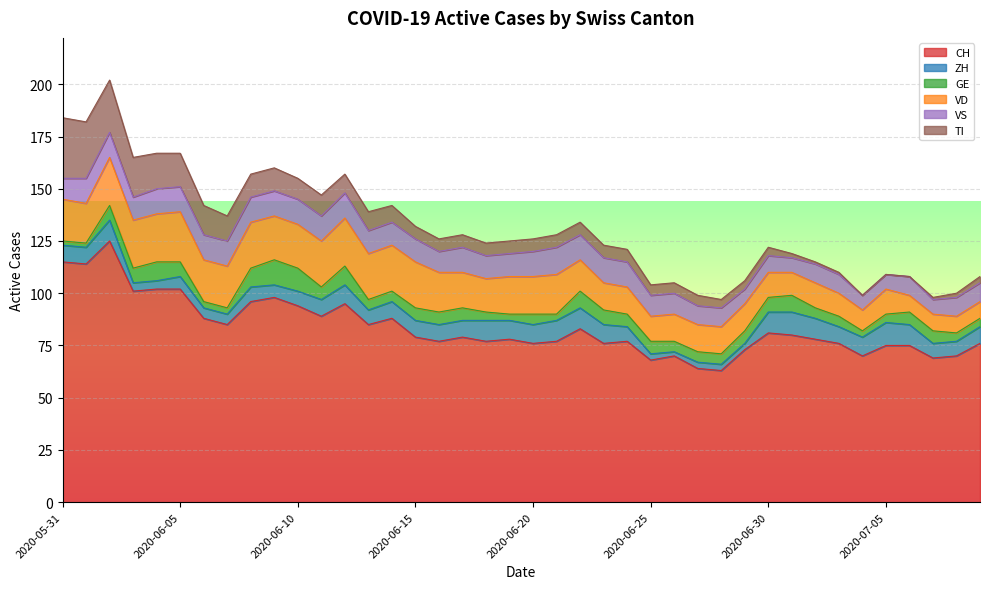

Where does the GE series first go above 6?

2020-06-02